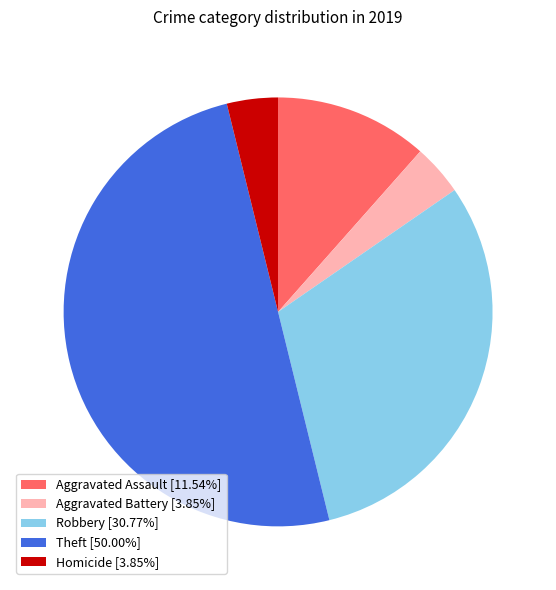

Do Aggravated Battery [3.85%] and Homicide [3.85%] together represent more than half of the pie?

No